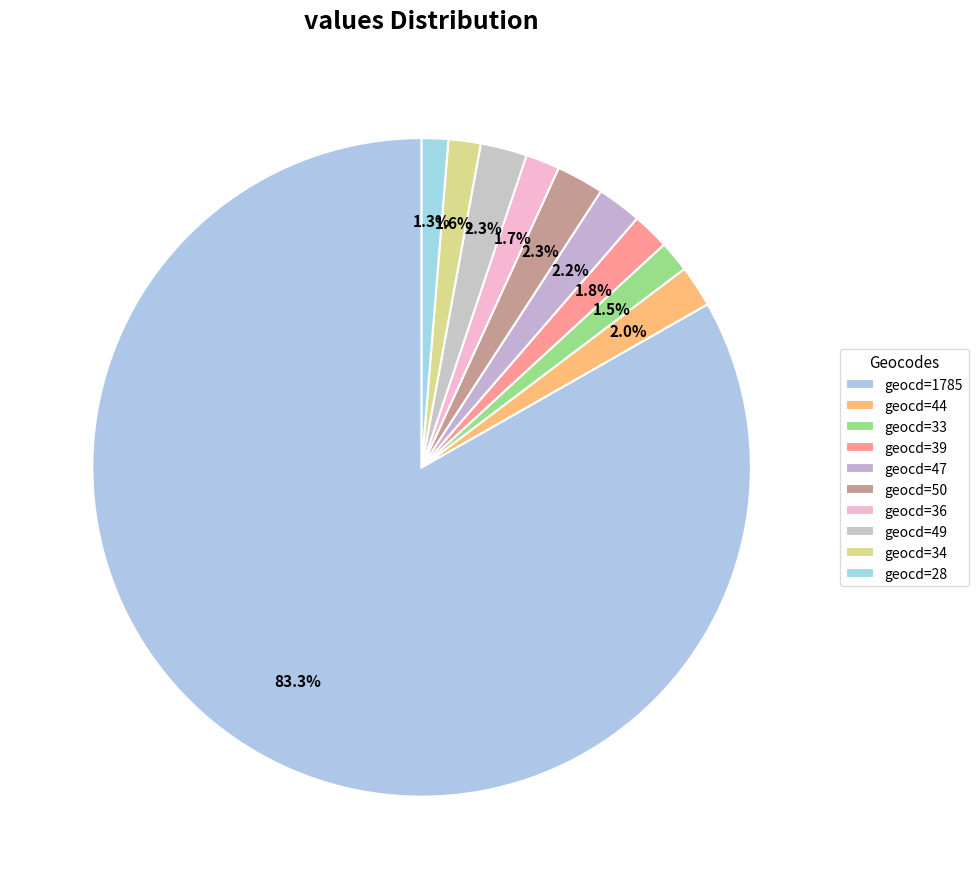

What is the change in value from geocd=44 to geocd=36?

-45